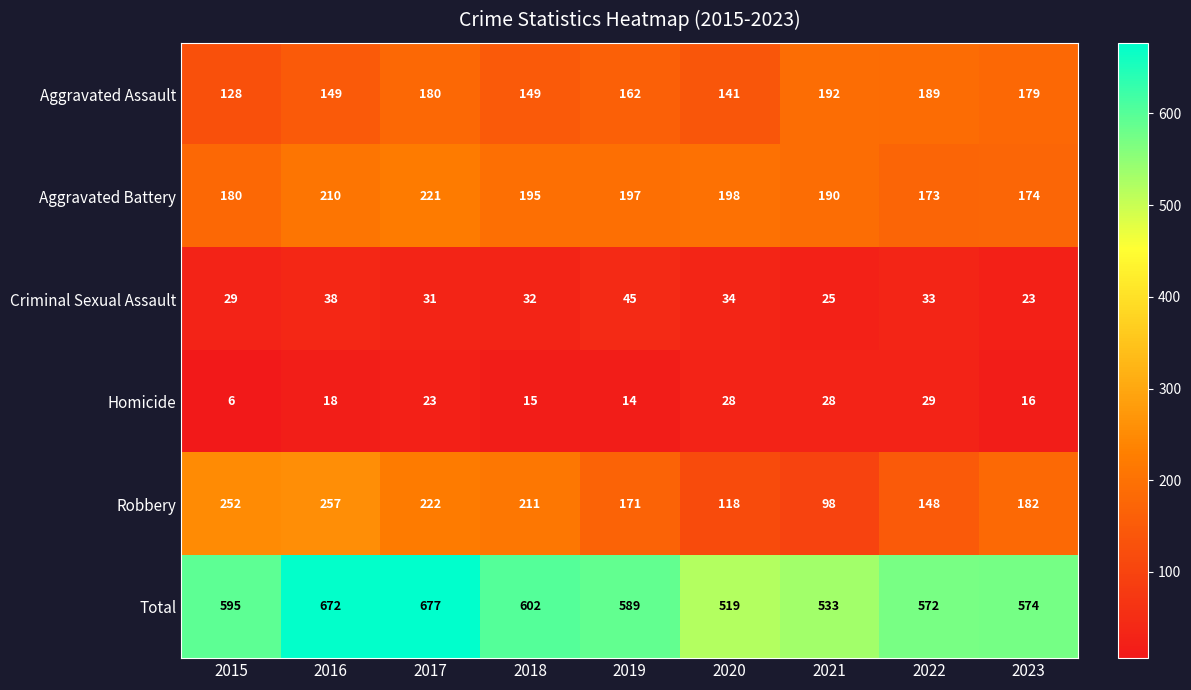

True or false: Homicide has a value of 16 at 2023.

True